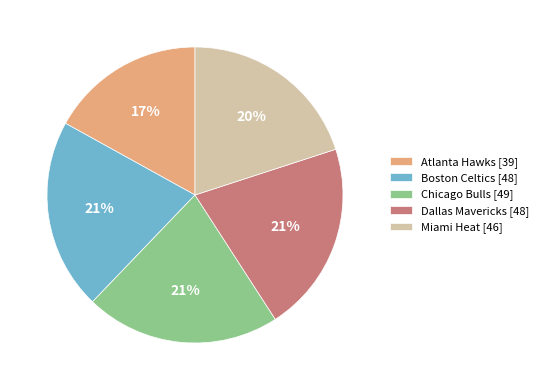

Count the number of slices in the pie.

5